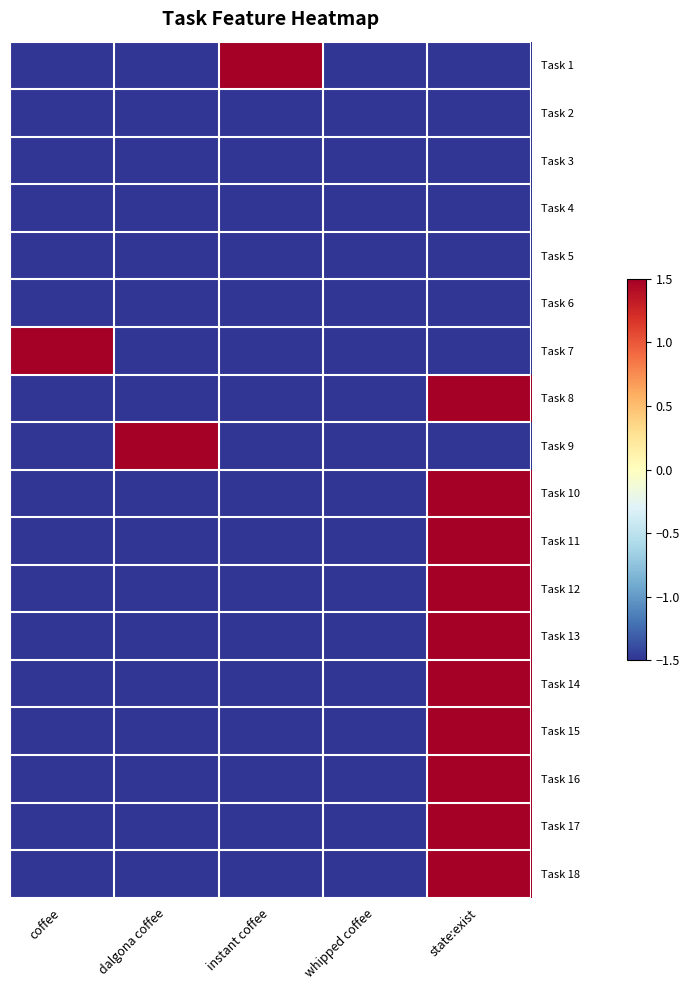

At dalgona coffee, list the series in order from smallest to largest.

Task 1, Task 2, Task 3, Task 4, Task 5, Task 6, Task 7, Task 8, Task 10, Task 11, Task 12, Task 13, Task 14, Task 15, Task 16, Task 17, Task 18, Task 9